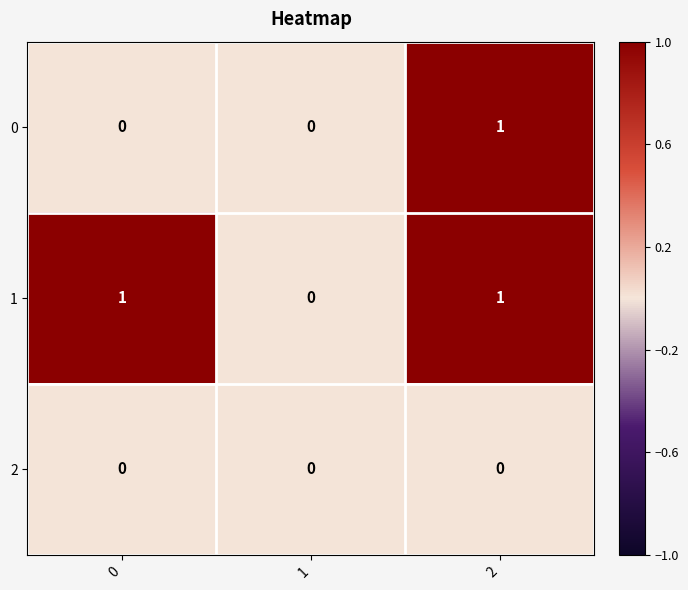

Which series has the largest total across all categories?

1